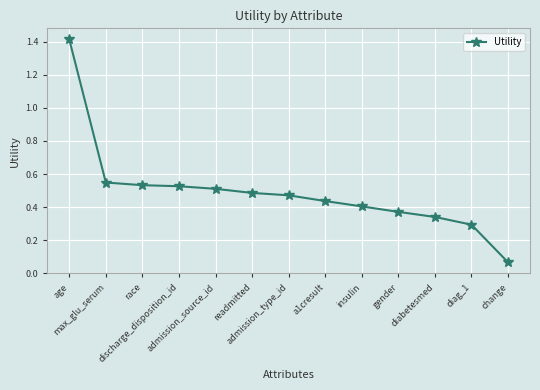

Between diabetesmed and change, which is larger?

diabetesmed